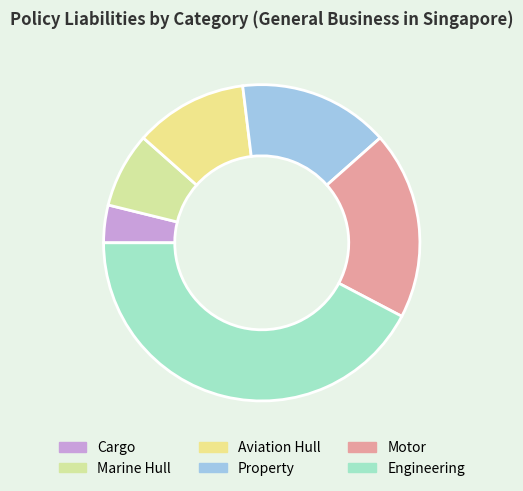

How much of the chart is everything except Aviation Hull?

88.5%